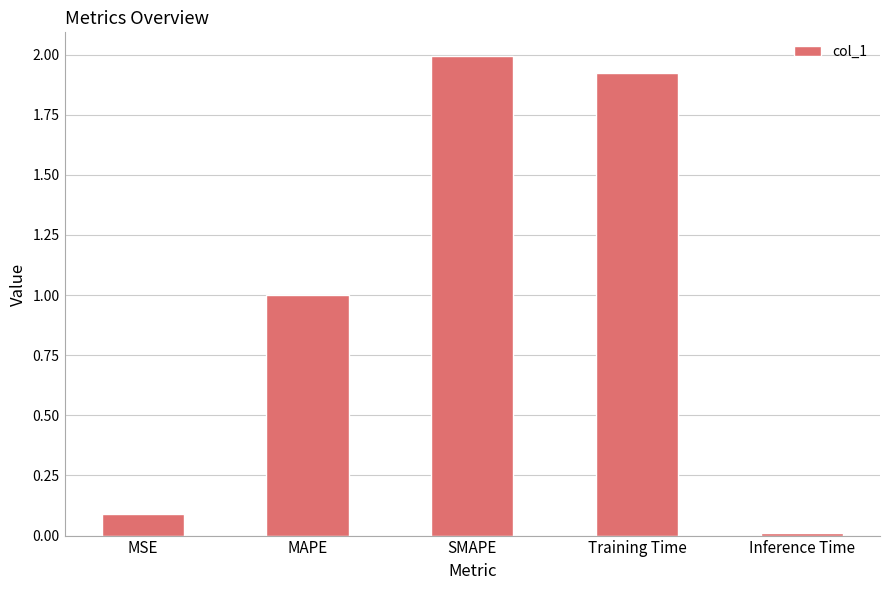

Is it true that the value at Inference Time is 0.0?

True